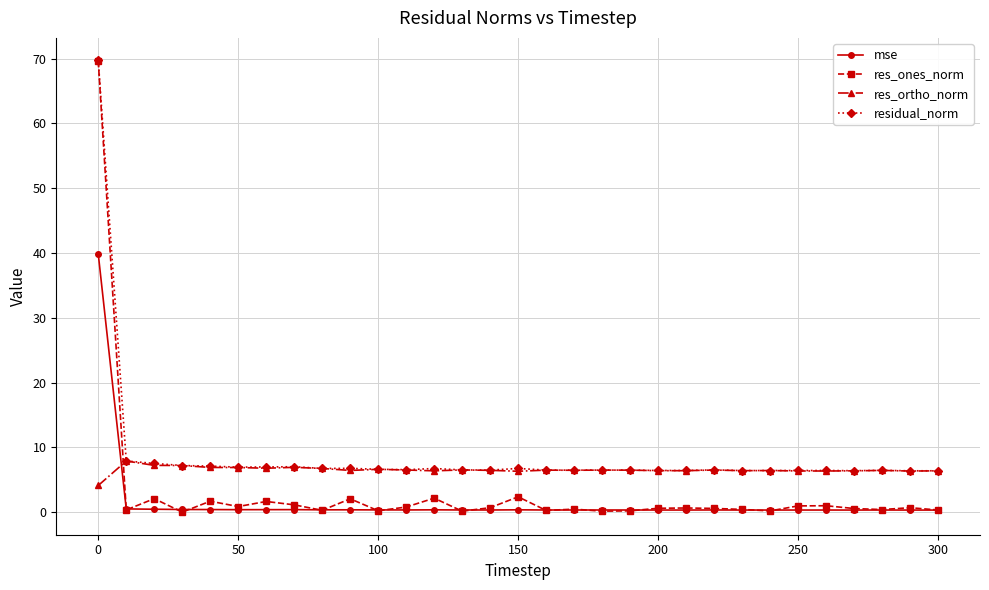

What is the average value of the mse series?

1.6